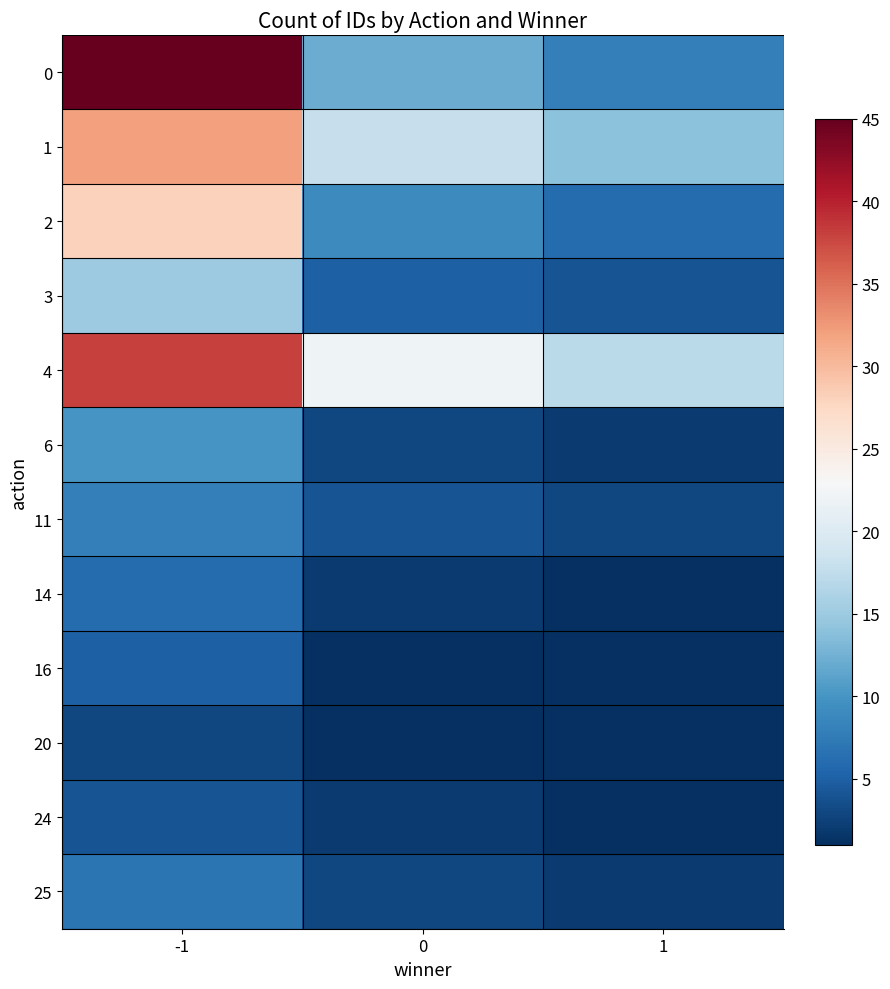

What is the minimum value for 1?

14